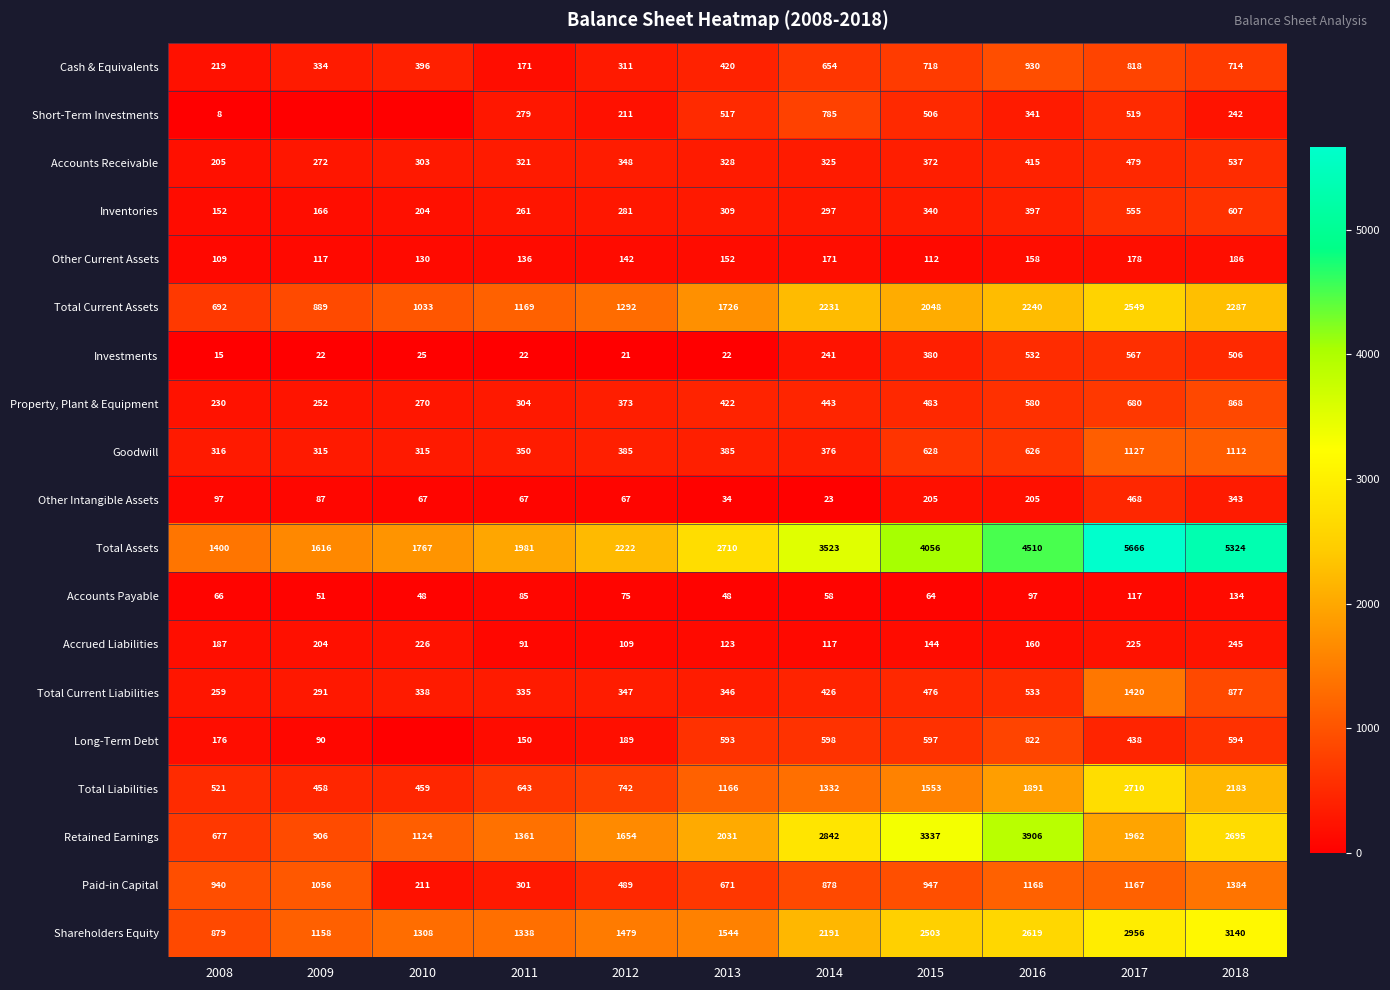

At which label does Inventories first exceed 297?

2013